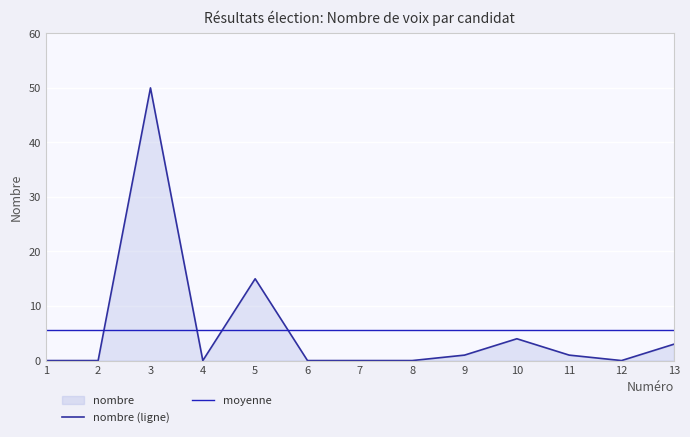

What is the difference between the maximum and minimum values in the nombre (ligne) series?

50.0